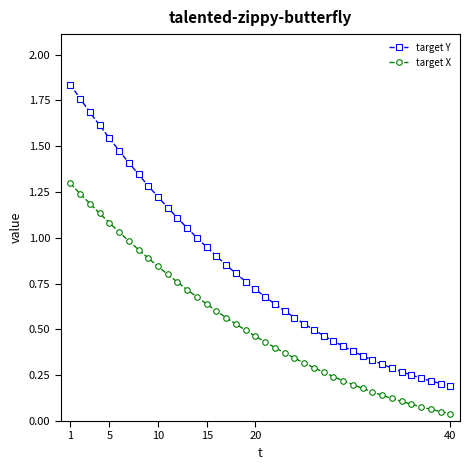

Rank the series by their average value, from lowest to highest.

target X, target Y